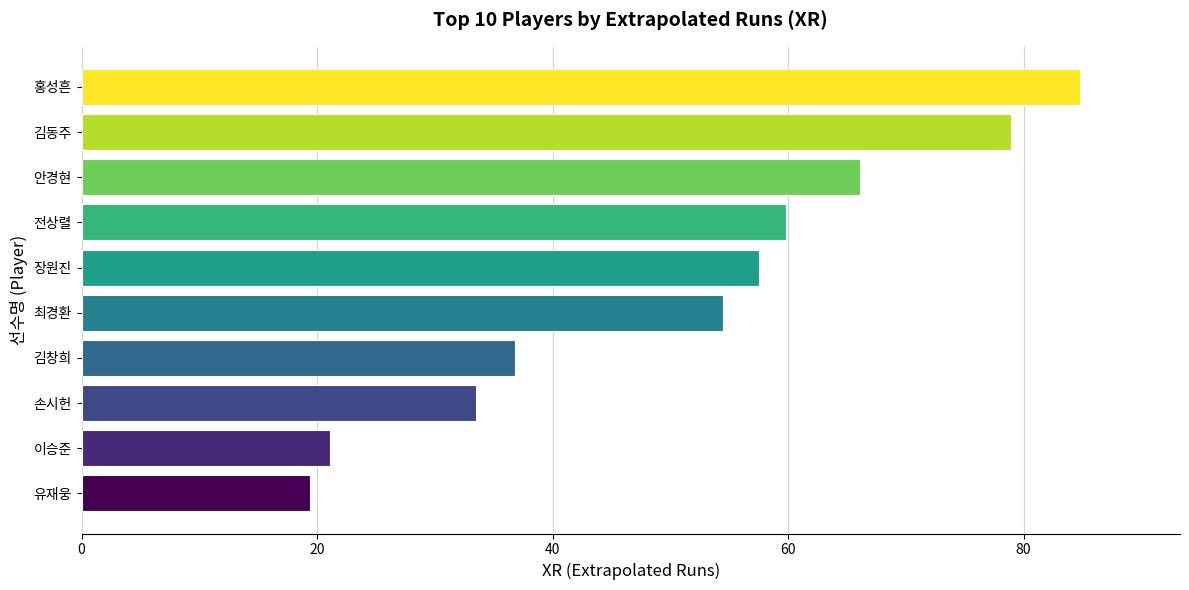

How many bars are there in total?

10